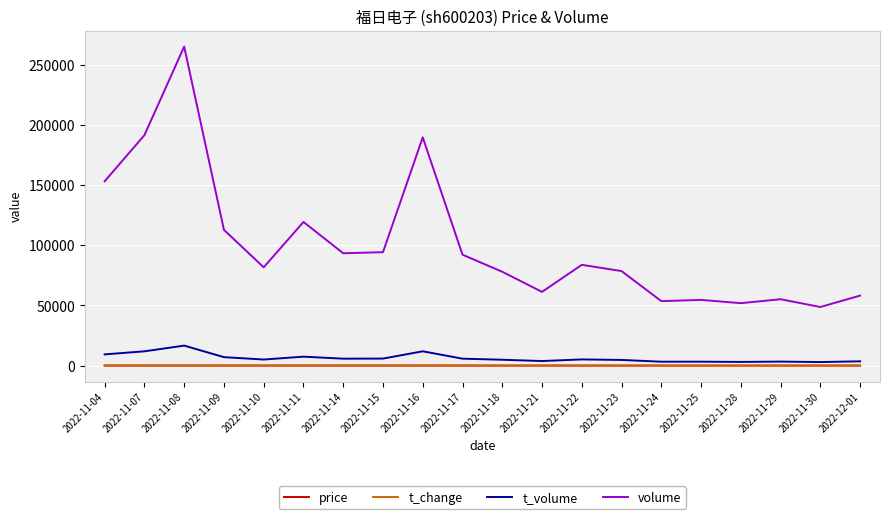

The value of t_change at 2022-11-04 is 2.7. True or false?

True